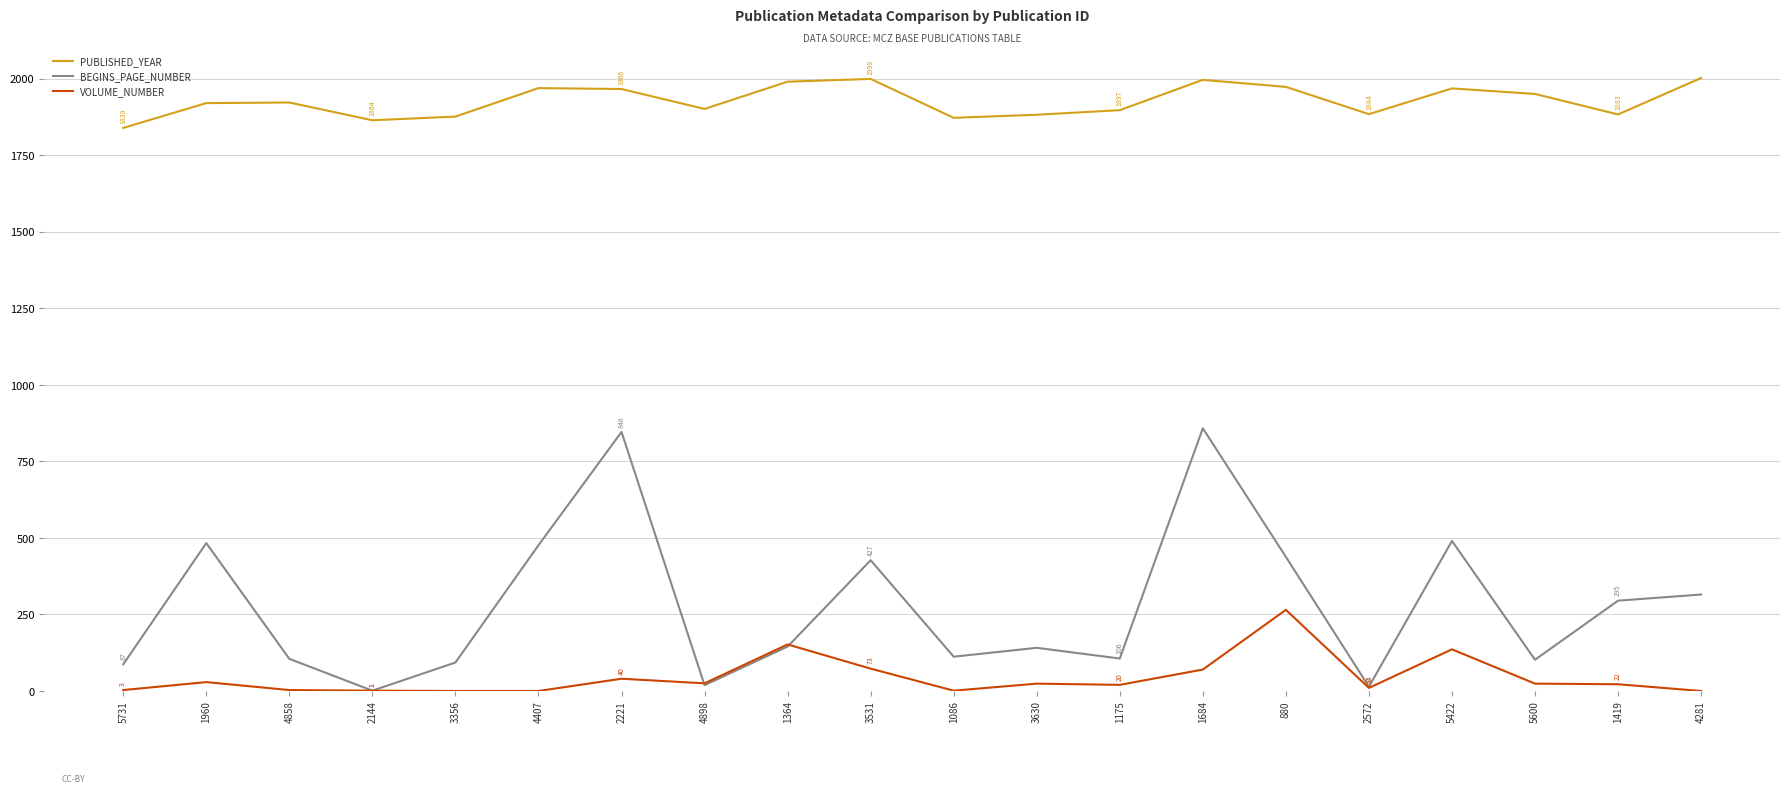

Between 3531 and 1175, which series saw the biggest shift?

BEGINS_PAGE_NUMBER